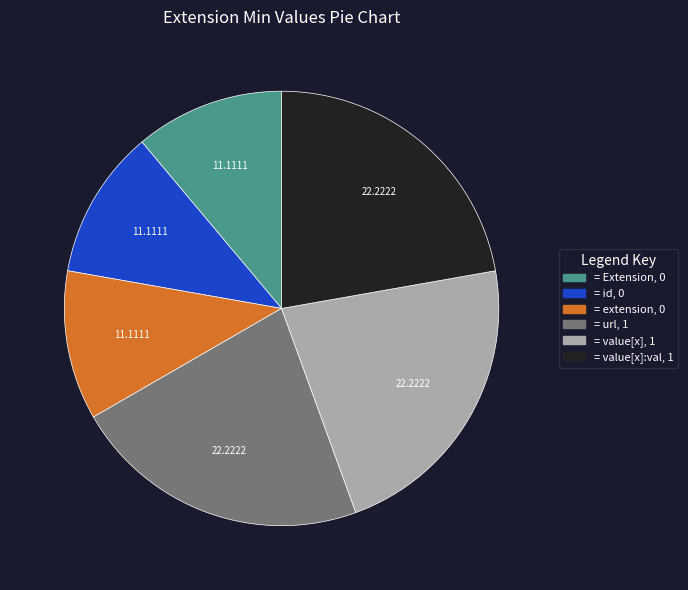

Does any single category account for the majority?

No